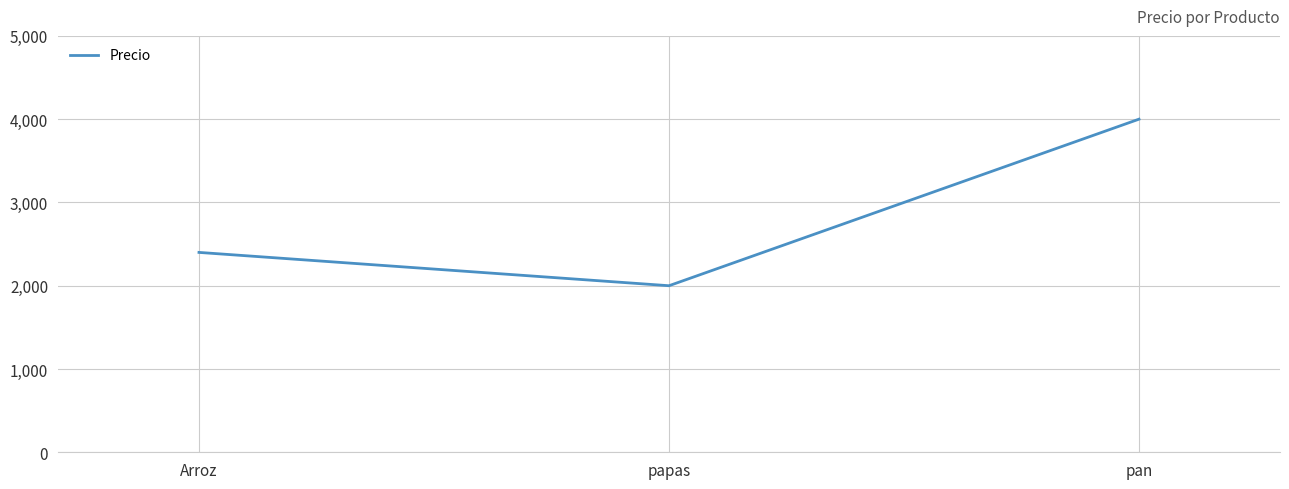

Which has a higher value, papas or Arroz?

Arroz